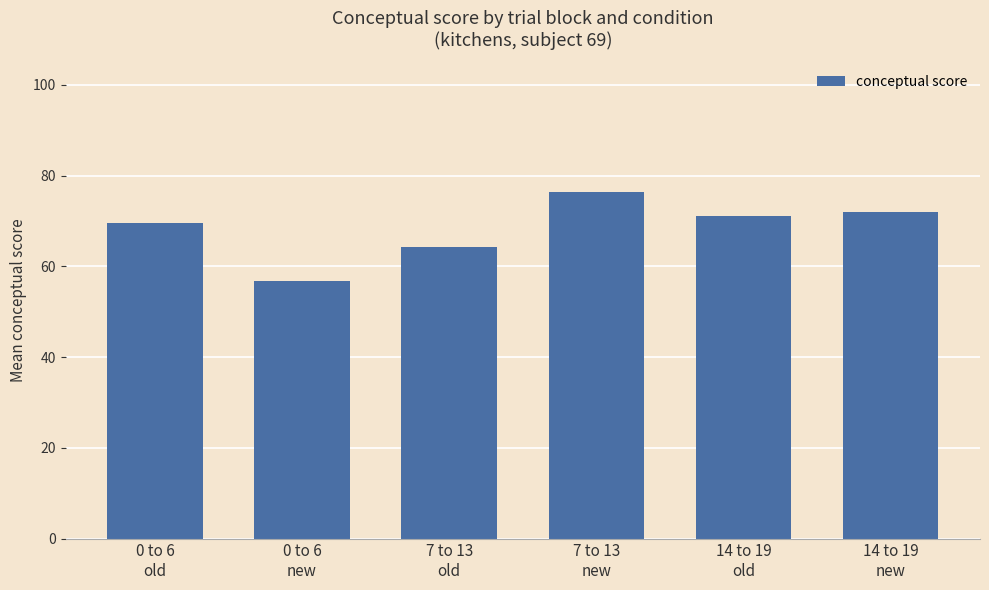

How many data points are less than 71?

3